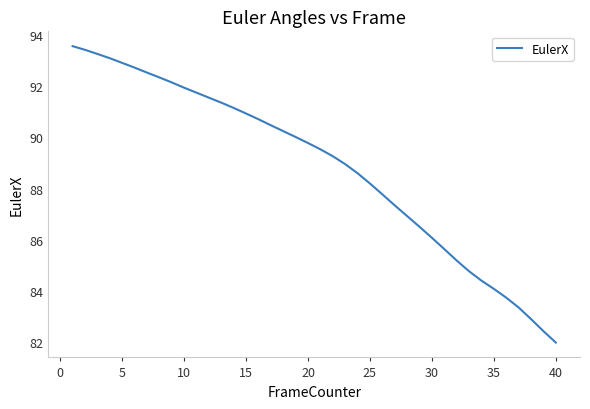

What is the difference between the maximum and minimum values?

11.6